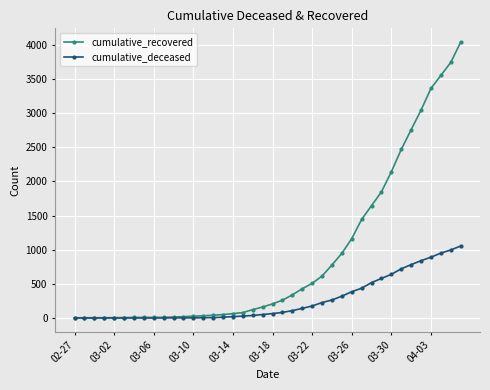

What is the sum of all cumulative_recovered values?

35989